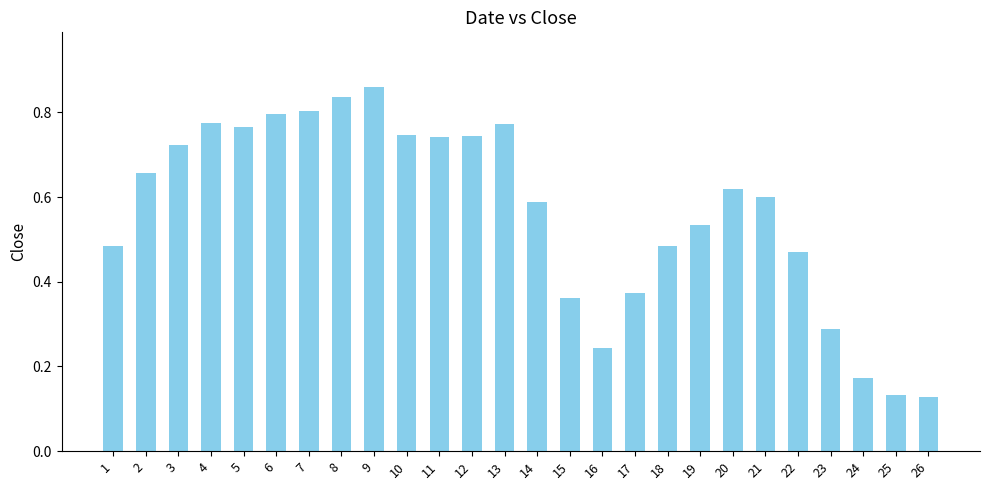

How many values are between 0 and 1?

26